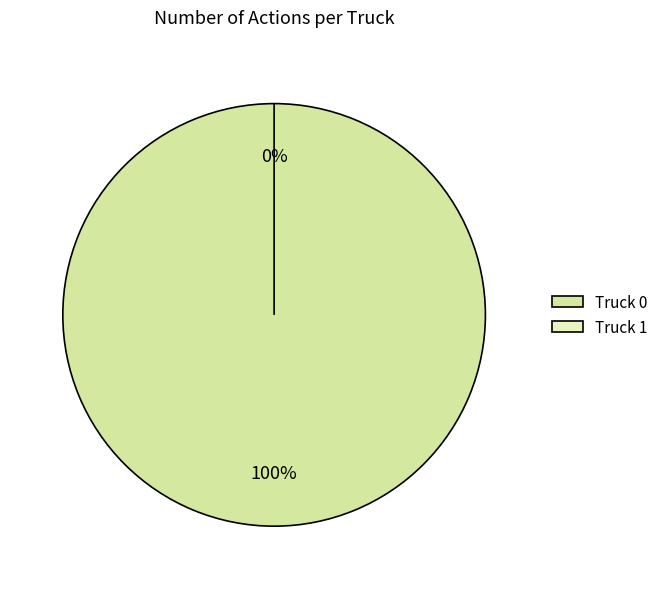

Count the number of slices in the pie.

2